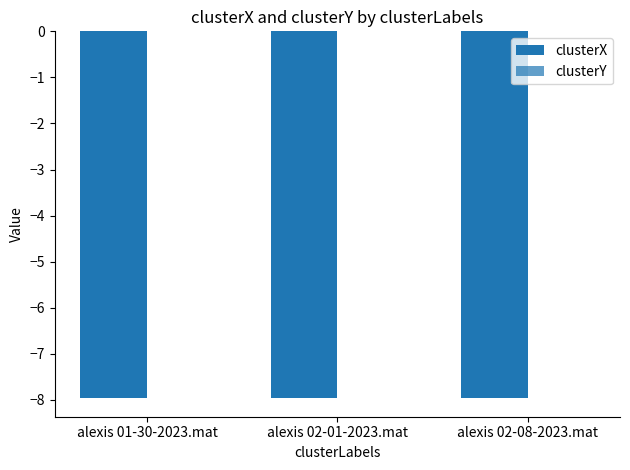

Which has a higher value, alexis 02-08-2023.mat or alexis 02-01-2023.mat?

alexis 02-08-2023.mat